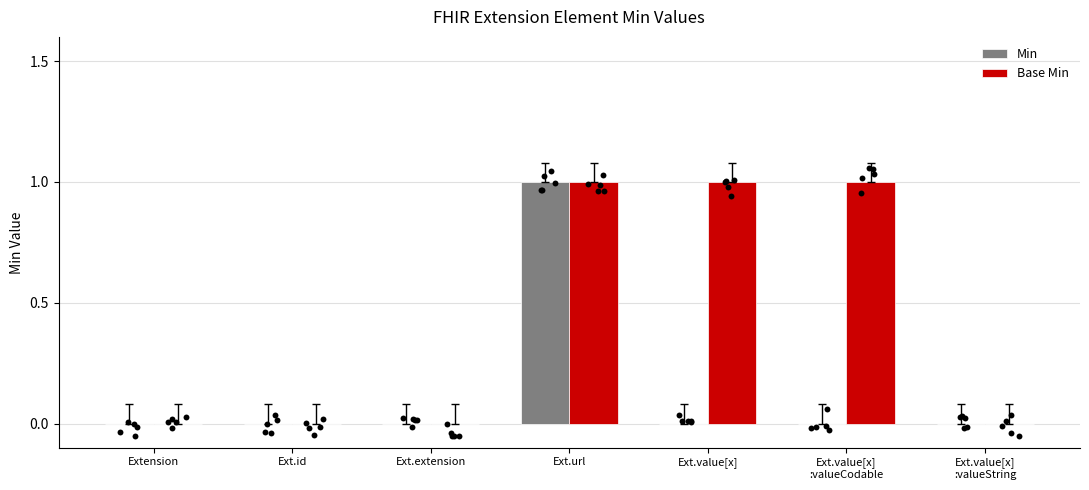

Which series contains the lowest Y value?

Min